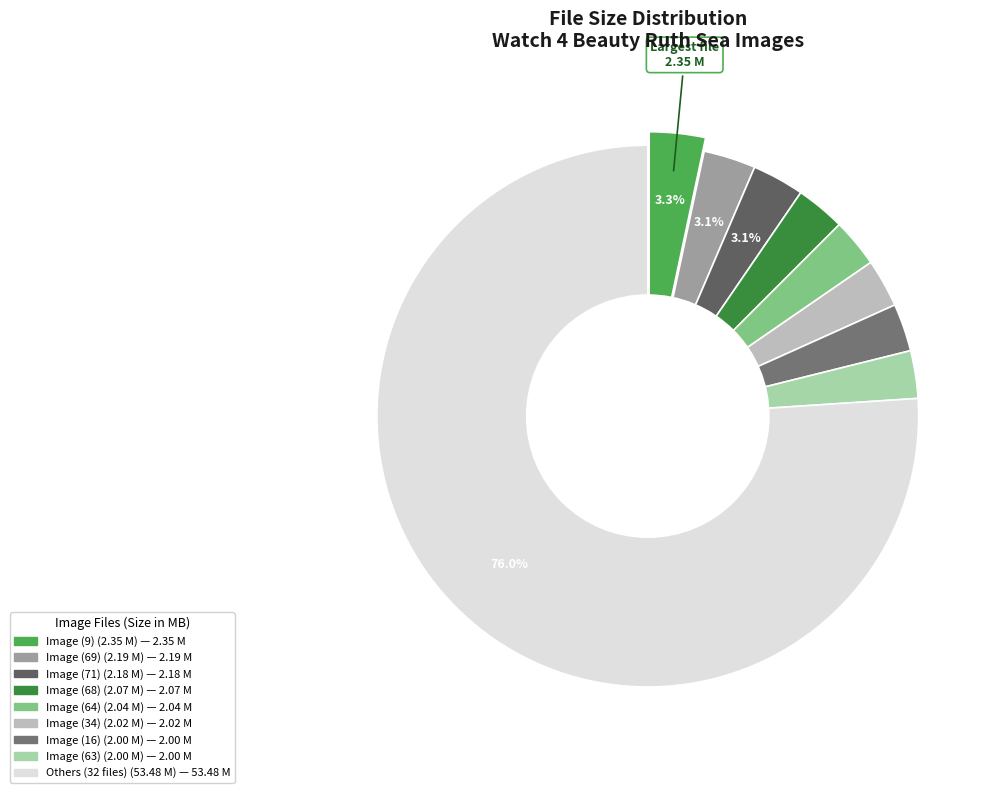

To the nearest percent, what percentage of the pie is (63)?

3%